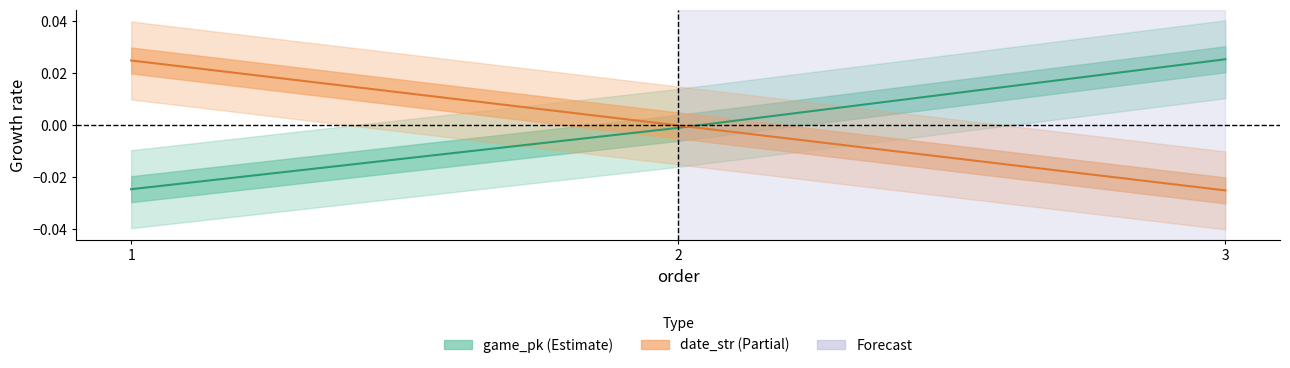

What are all the series names shown in the legend?

game_pk, date_str